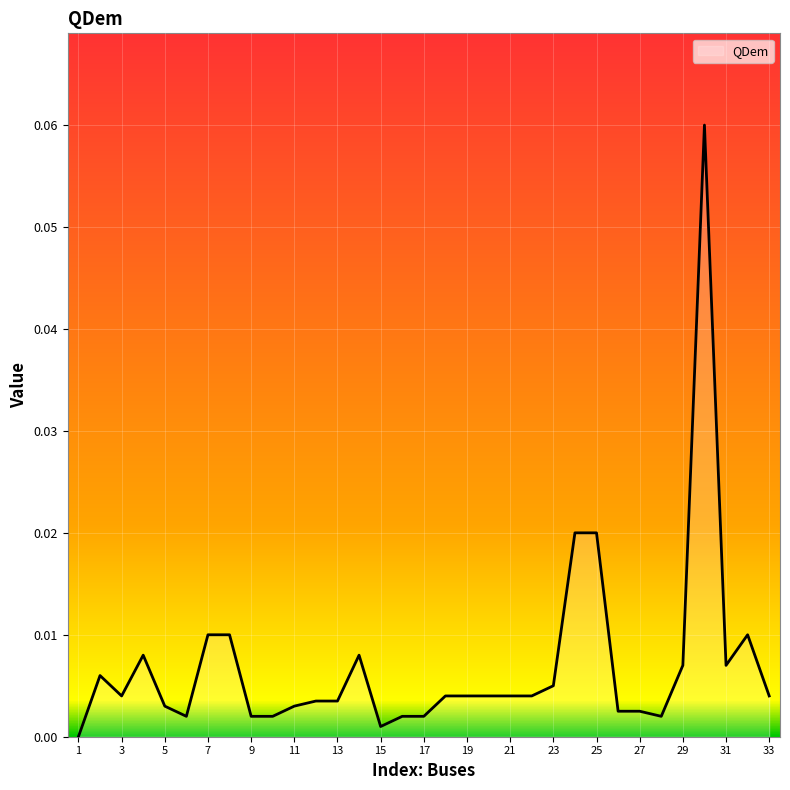

Does the chart have visible grid lines?

Yes